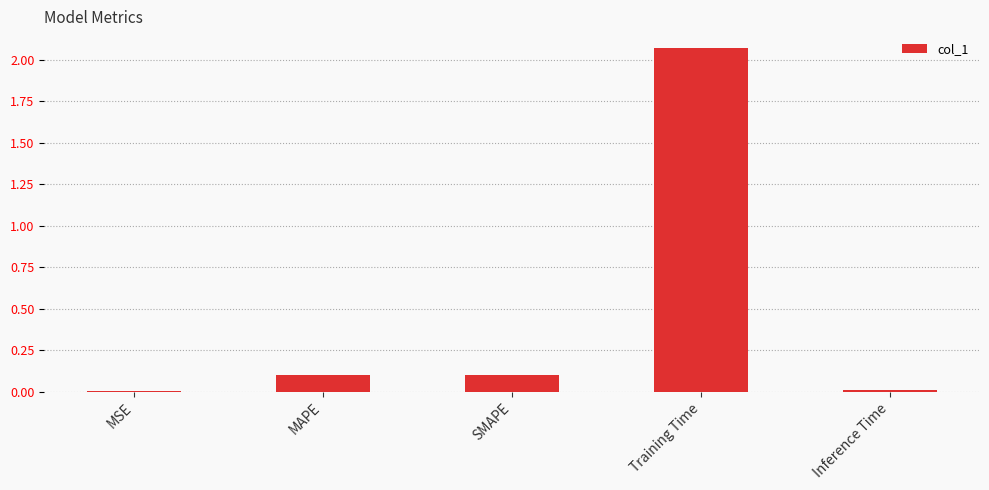

True or false: the data shows 0.9 at Training Time.

False